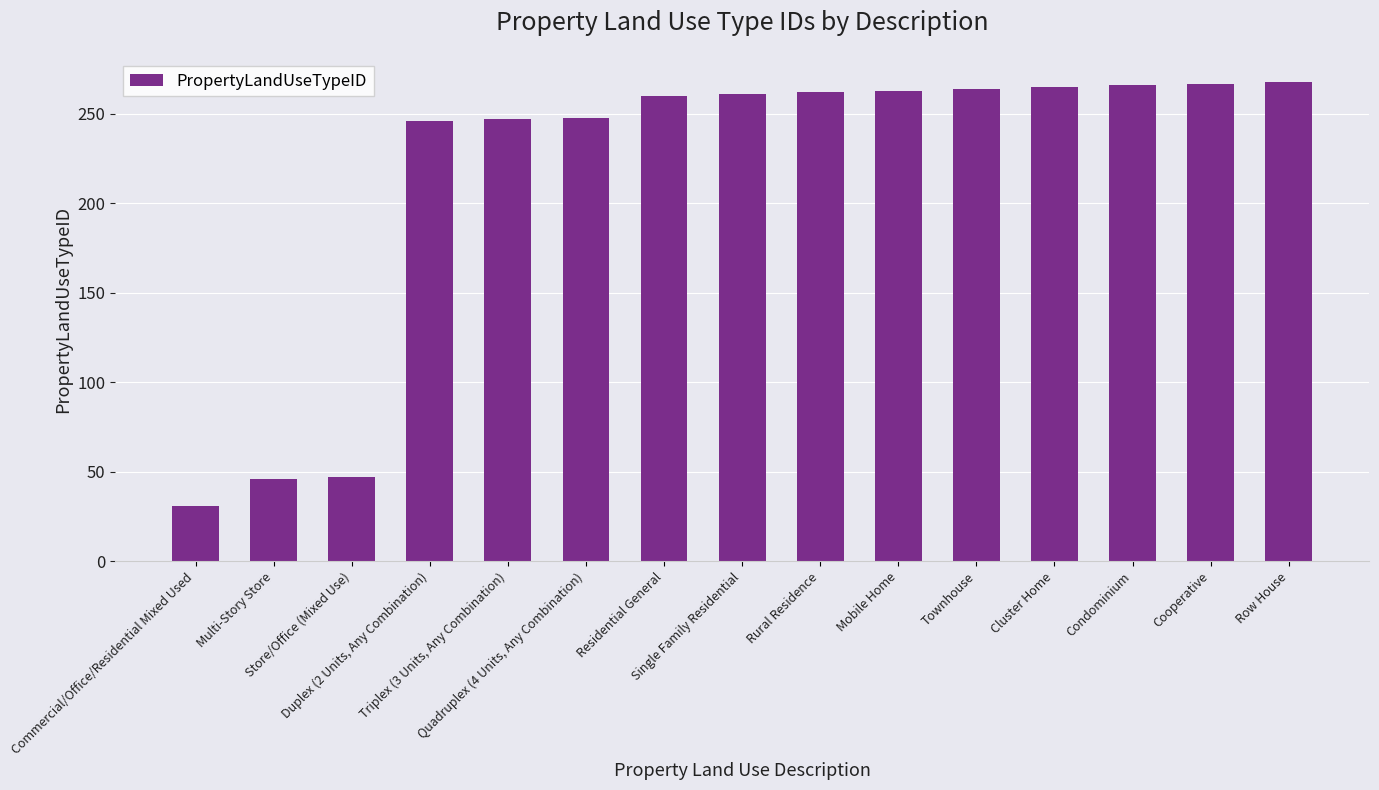

Rank the categories by value from lowest to highest.

Commercial/Office/Residential Mixed Used, Multi-Story Store, Store/Office (Mixed Use), Duplex (2 Units, Any Combination), Triplex (3 Units, Any Combination), Quadruplex (4 Units, Any Combination), Residential General, Single Family Residential, Rural Residence, Mobile Home, Townhouse, Cluster Home, Condominium, Cooperative, Row House